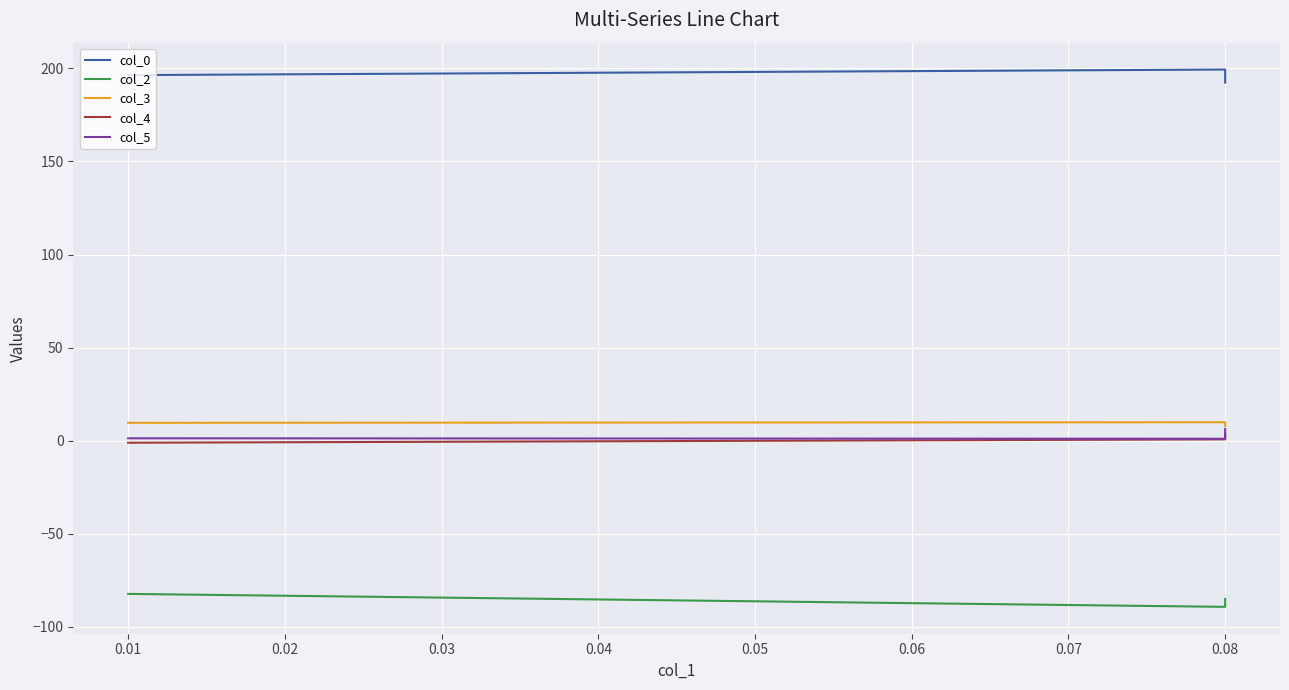

What is the difference between the col_5 values at 0.08 and 0.01?

0.2